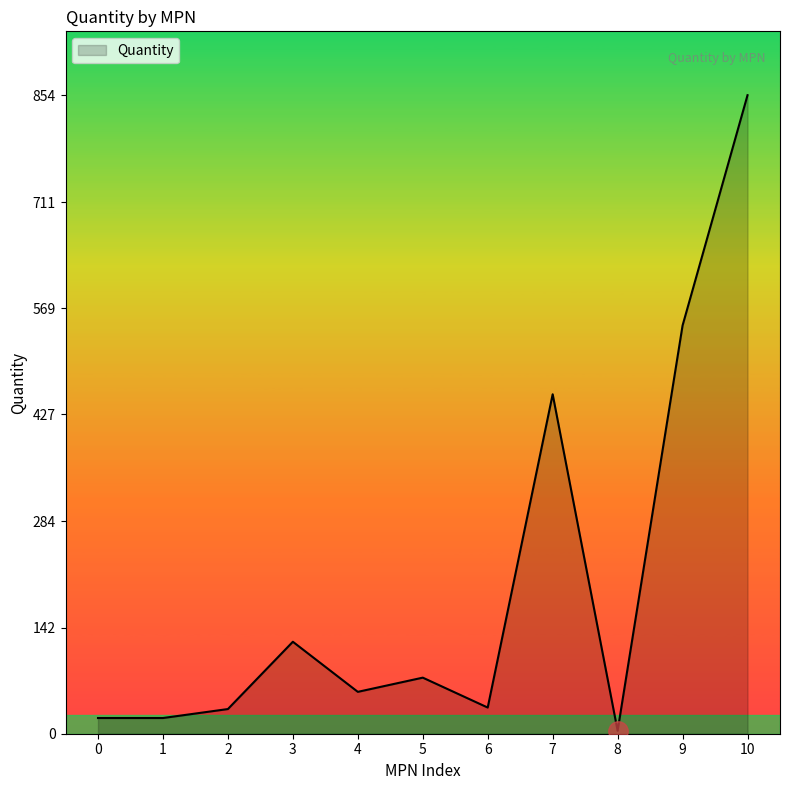

What is the change in value from 1 to 4?

+35